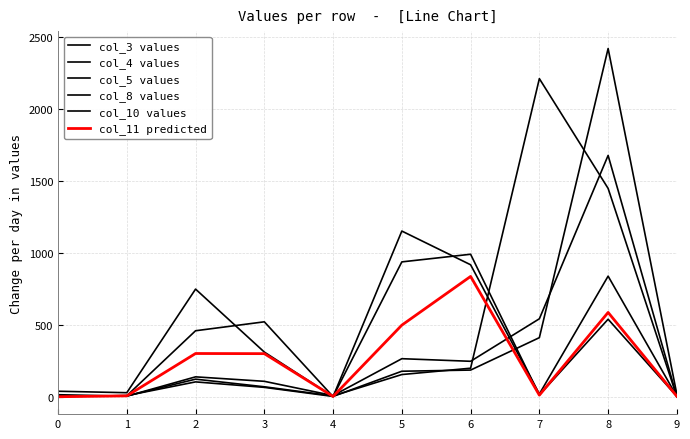

Reading left to right, what are all the values shown in this chart?

col_3 values: 1	8	103	65	2	177	185	410	2417	16
col_4 values: 14	4	138	107	8	264	246	541	1675	0
col_5 values: 4	5	122	69	6	154	198	2208	1446	0
col_8 values: 38	28	747	310	1	1150	916	19	837	2
col_10 values: 4	7	458	520	1	936	989	12	538	2
col_11 predicted: 0	6	300	299	2	497	835	11	585	3